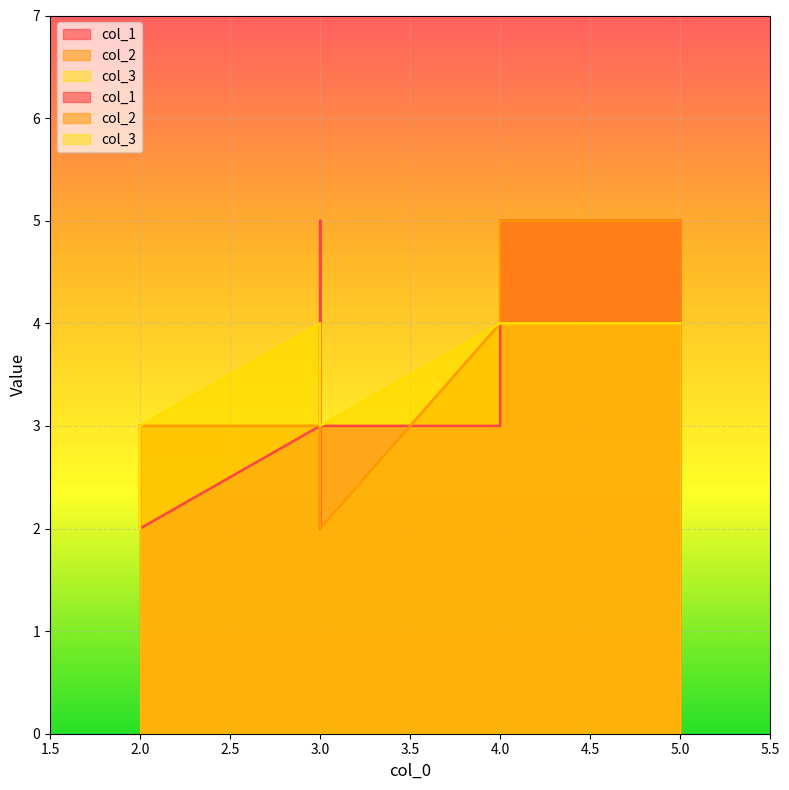

What is the difference between the maximum and minimum values in the col_1 series?

3